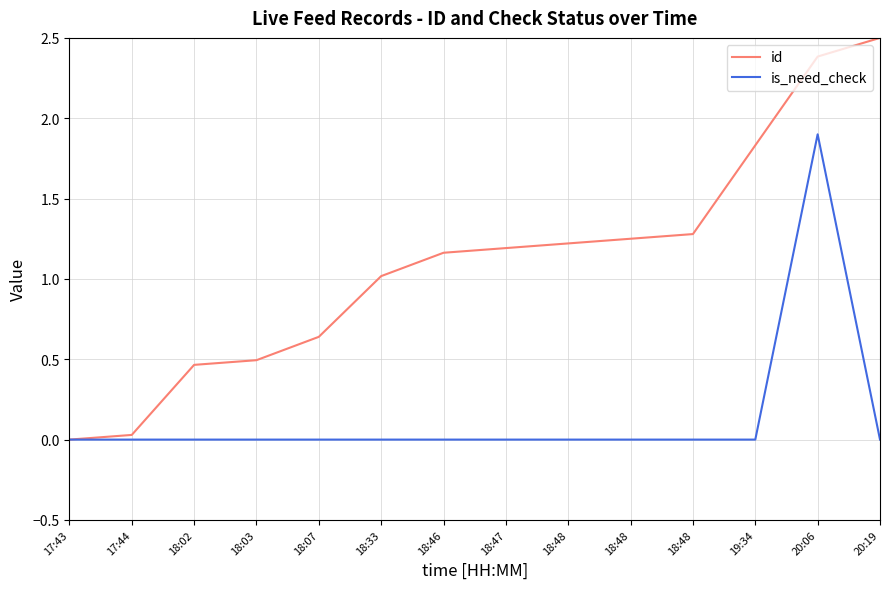

Reading left to right, what are all the values shown in this chart?

id: 17:43=0.0	17:44=0.0	18:02=0.5	18:03=0.5	18:07=0.6	18:33=1.0	18:46=1.2	18:47=1.2	18:48=1.2	18:48=1.2	18:48=1.3	19:34=1.8	20:06=2.4	20:19=2.5
is_need_check: 17:43=0.0	17:44=0.0	18:02=0.0	18:03=0.0	18:07=0.0	18:33=0.0	18:46=0.0	18:47=0.0	18:48=0.0	18:48=0.0	18:48=0.0	19:34=0.0	20:06=1.9	20:19=0.0